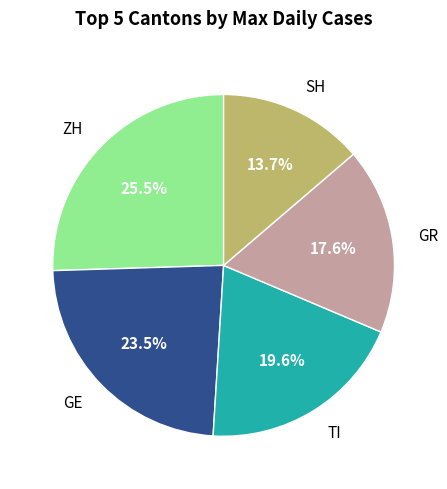

Is there a majority slice in this chart?

No